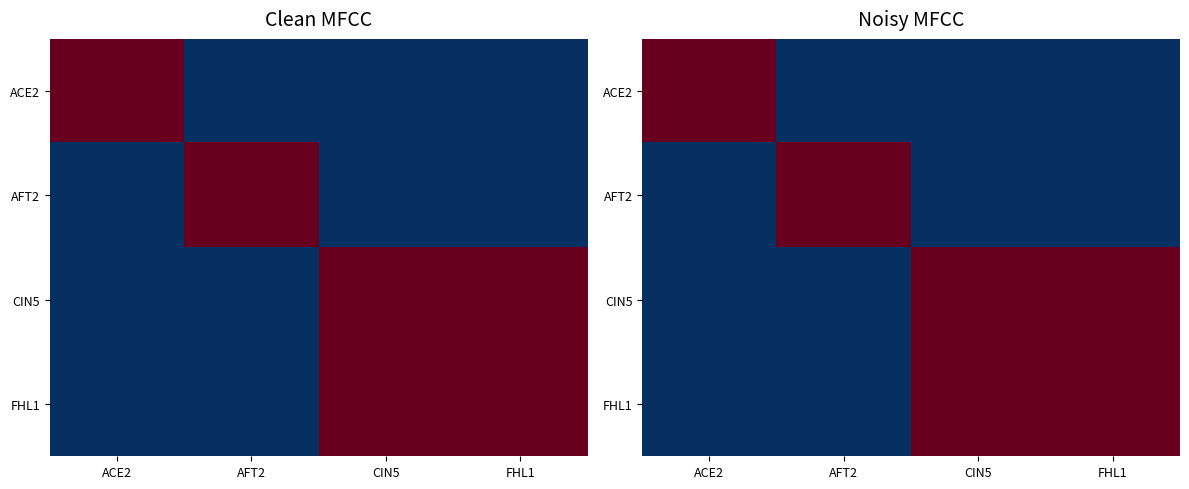

The ACE2 series shows 1 at ACE2. True or false?

True